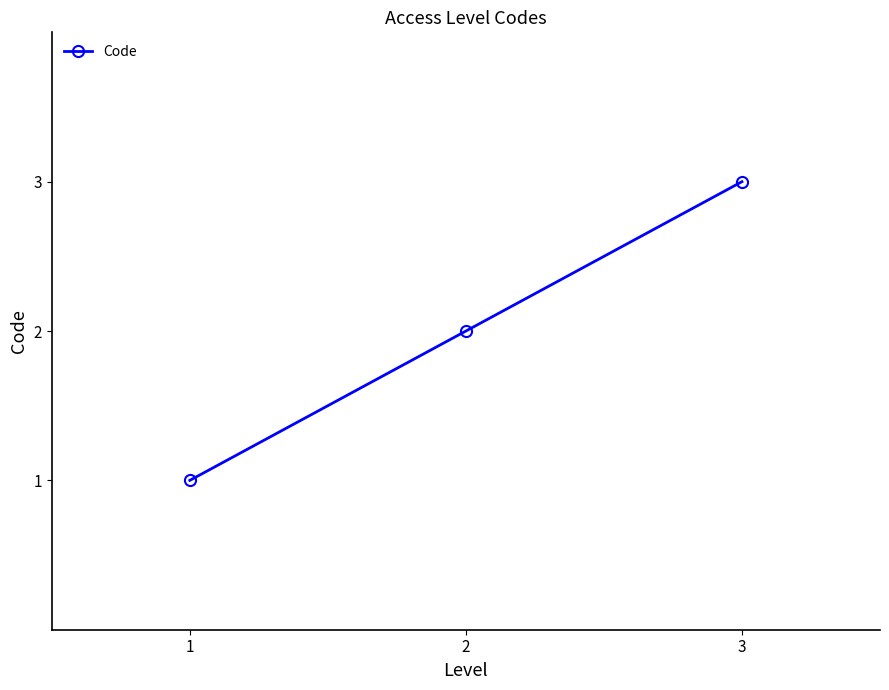

What is the change in value from 1 to 2?

+1